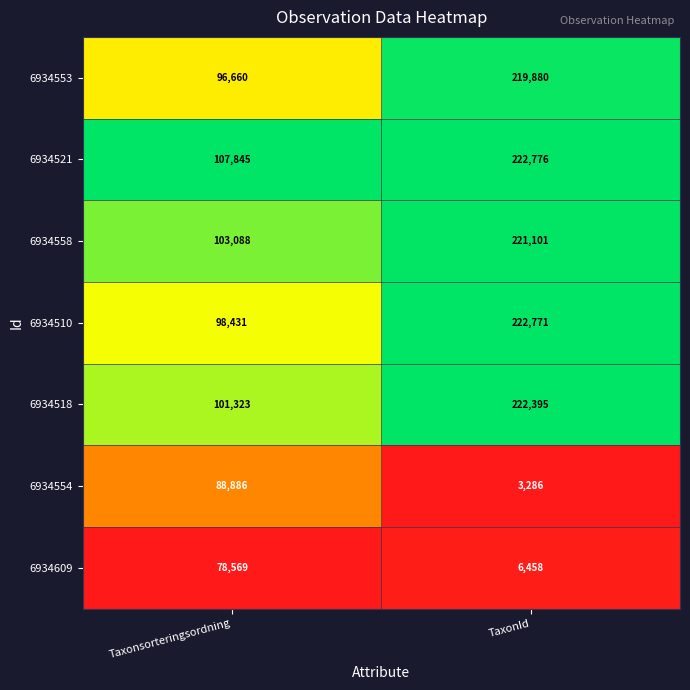

Reading right to left, list all the values displayed in this chart.

6934553: TaxonId=219880	Taxonsorteringsordning=96660
6934521: TaxonId=222776	Taxonsorteringsordning=107845
6934558: TaxonId=221101	Taxonsorteringsordning=103088
6934510: TaxonId=222771	Taxonsorteringsordning=98431
6934518: TaxonId=222395	Taxonsorteringsordning=101323
6934554: TaxonId=3286	Taxonsorteringsordning=88886
6934609: TaxonId=6458	Taxonsorteringsordning=78569